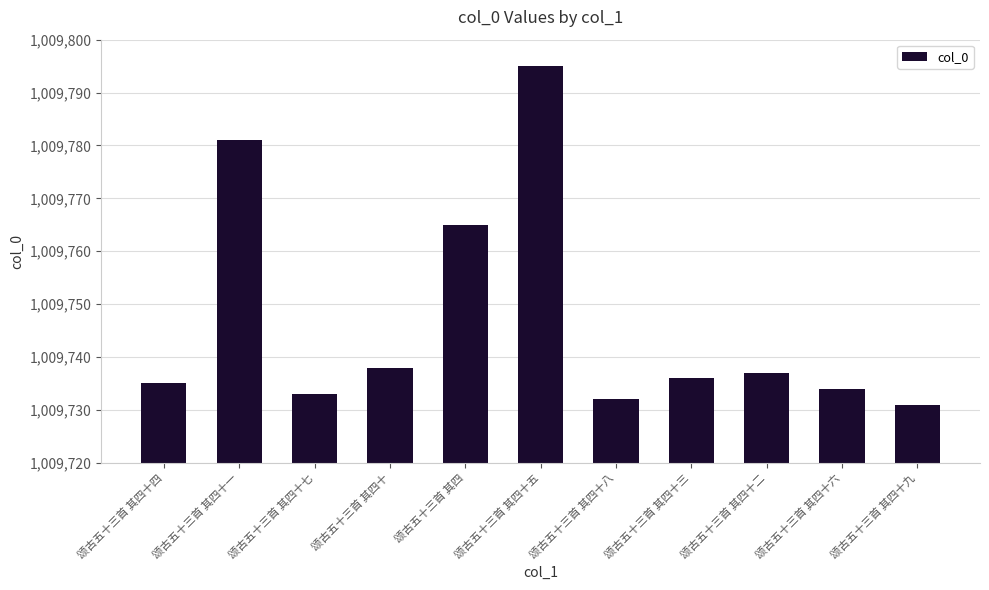

How many values are below 1009736?

5